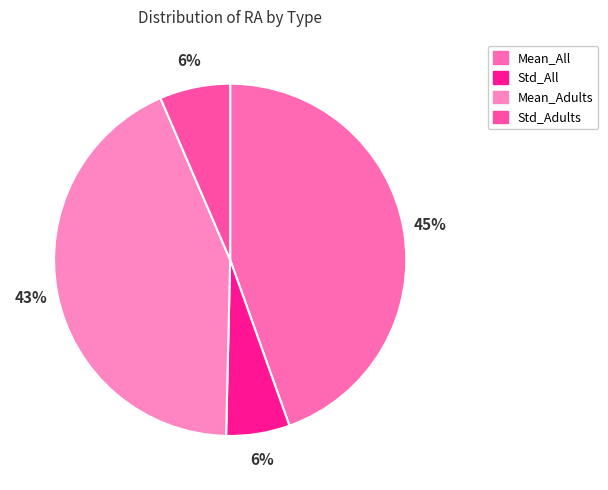

How many slices are in this pie chart?

4